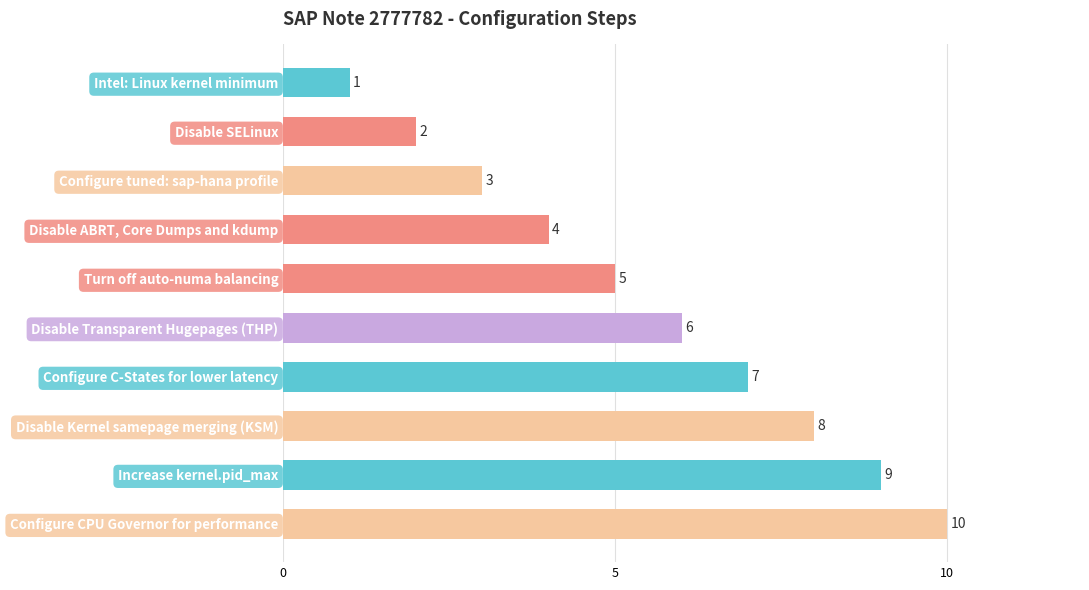

Is it true that the value at Turn off auto-numa balancing is 5?

True